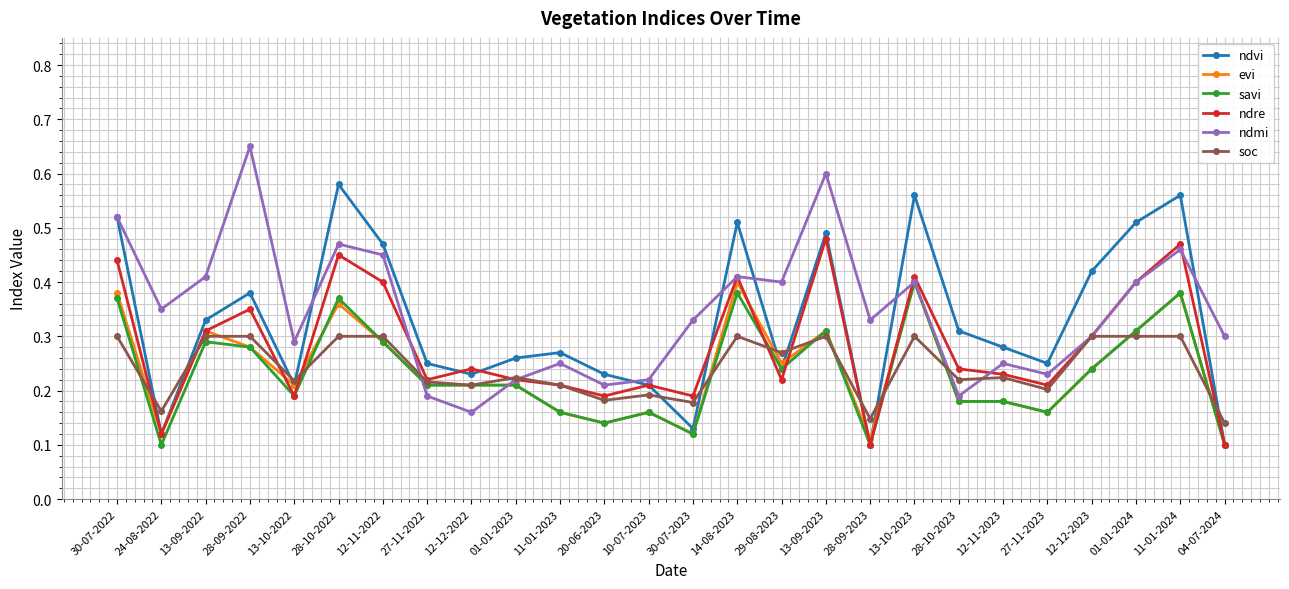

At which category does ndre reach its first local peak?

28-09-2022